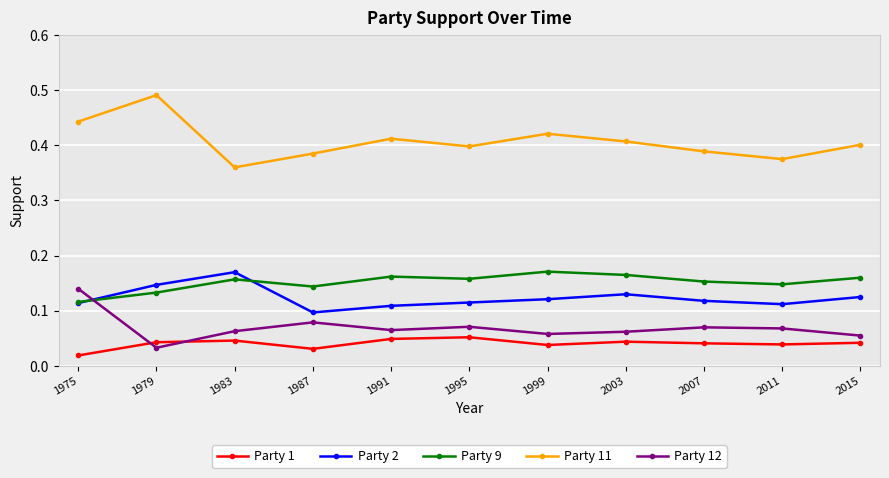

True or false: Party 11 has a value of 0.4 at 1983.

True